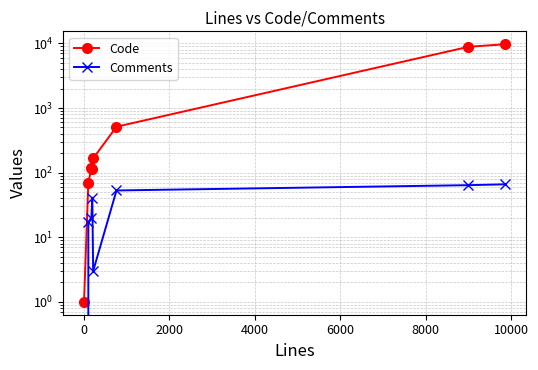

True or false: Code has more than 2 interior local peaks.

False